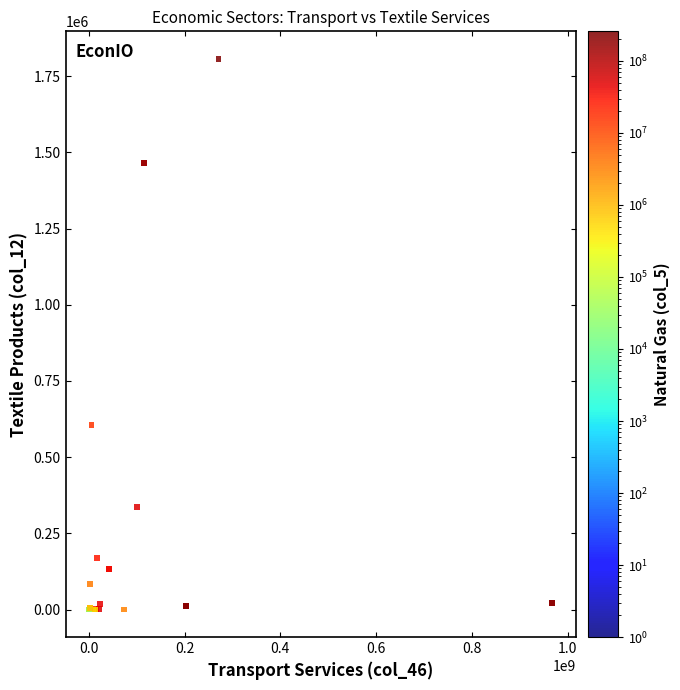

What Y value in the scatter plot is closest to 903296?

606199